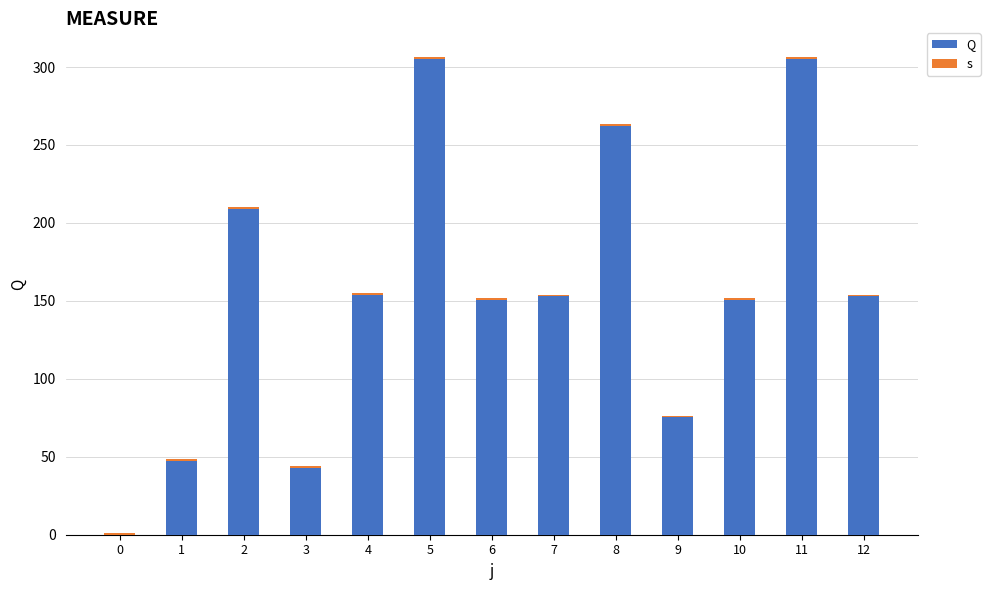

What are all the series names shown in the legend?

Q, s